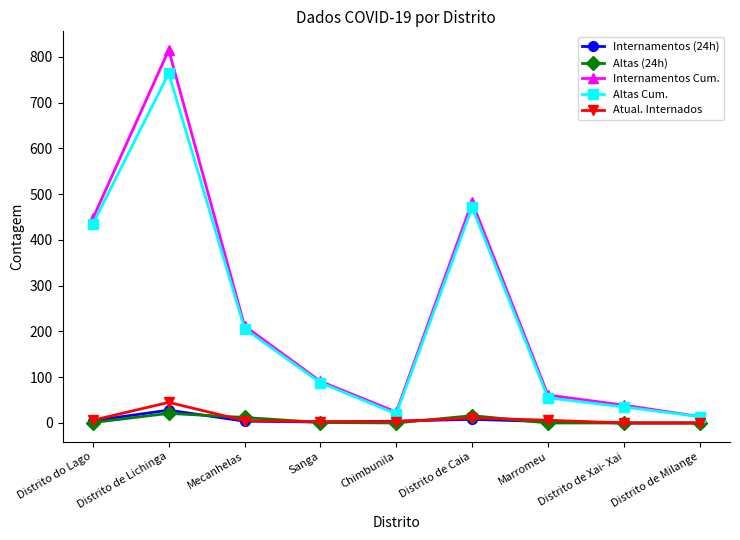

Where is Altas Cum. nearest to the value 389?

Distrito do Lago